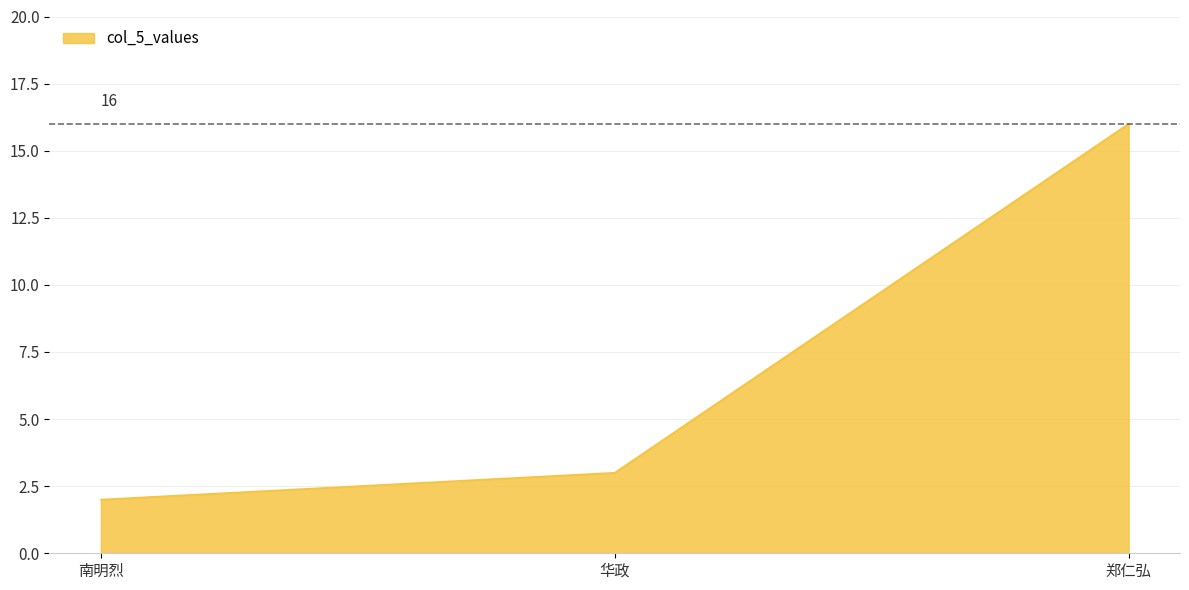

Which category has the lowest value across all series?

南明烈